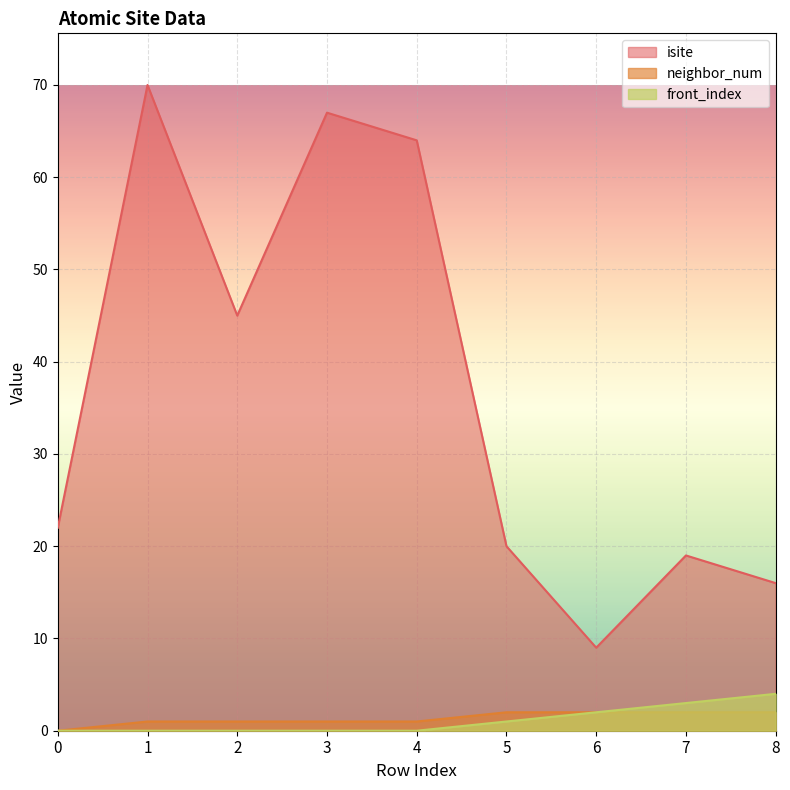

Does the chart display data point markers on the line(s)?

No